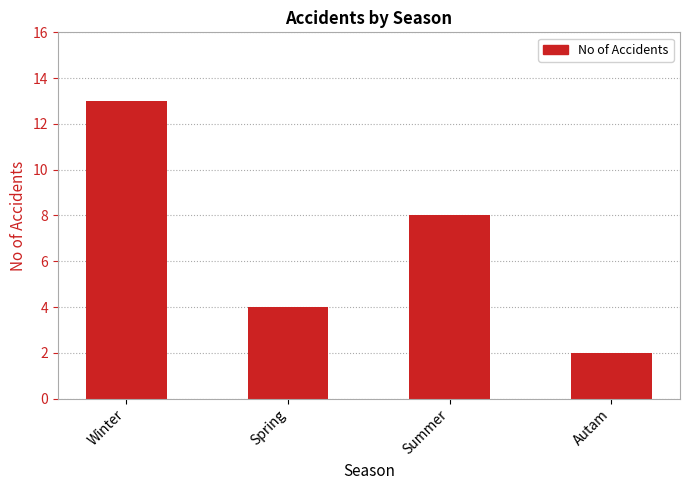

Where does the data first go above 8?

Winter